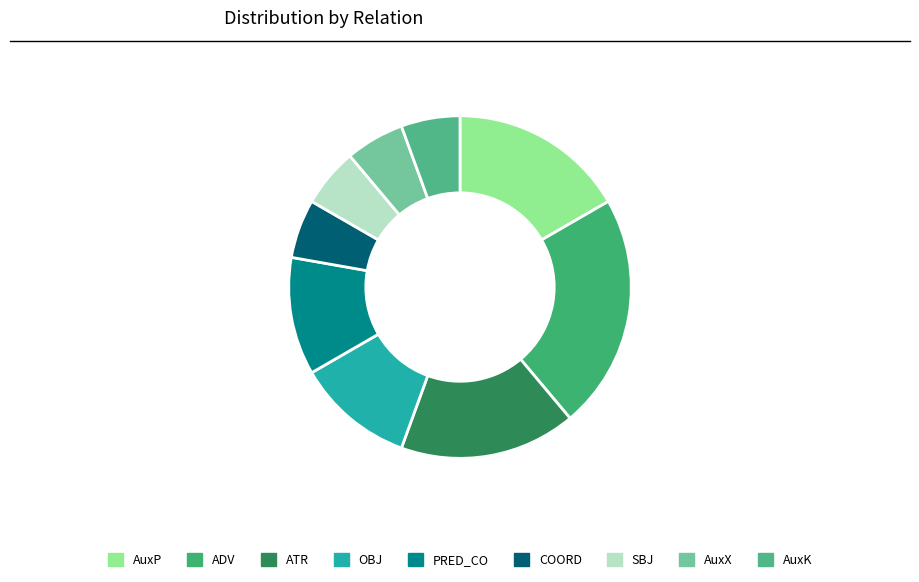

How many slices are in this pie chart?

9